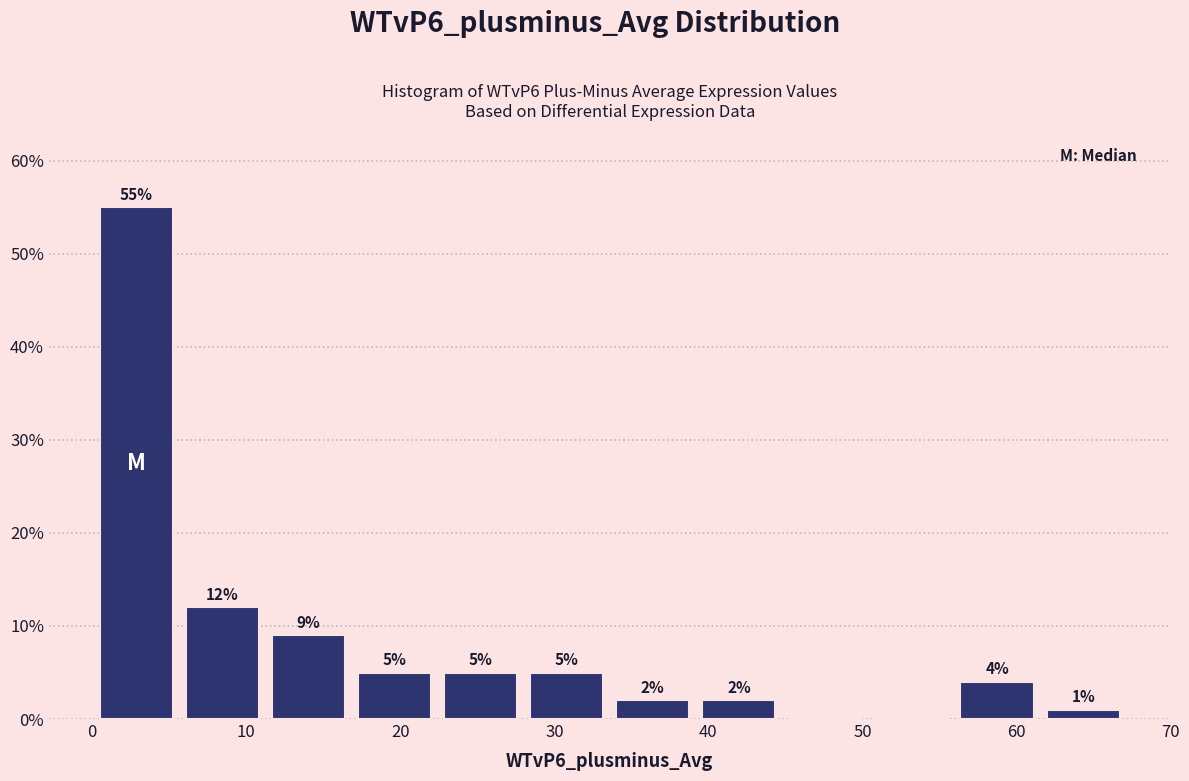

Which range on the x-axis has the tallest bar?

0 to 6